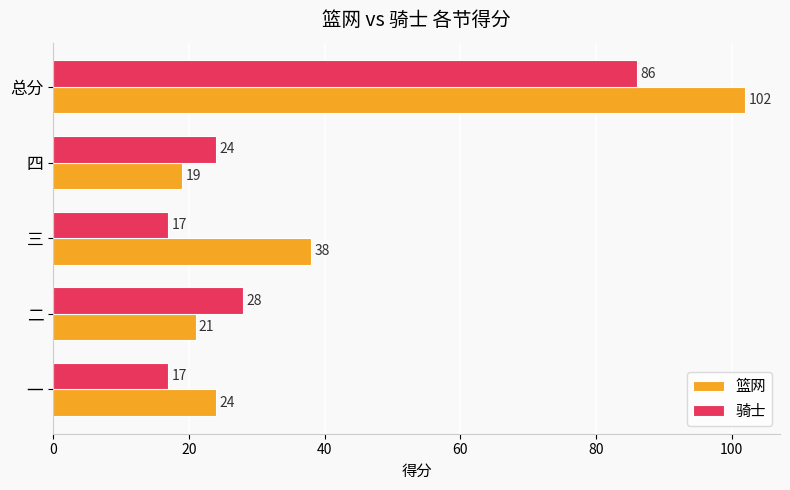

Between 三 and 总分, which series saw the biggest shift?

骑士